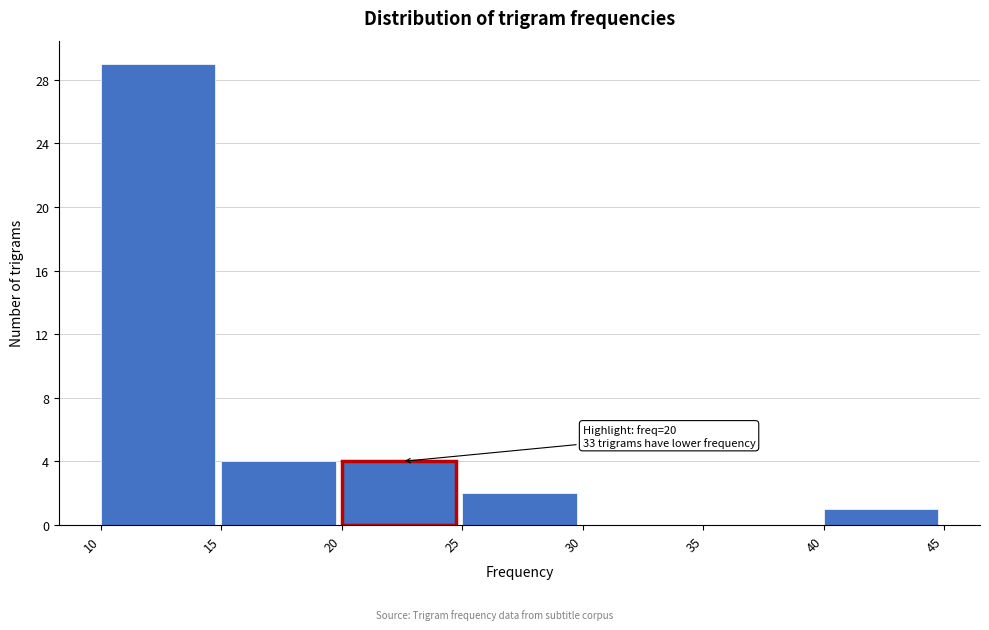

Which range on the x-axis has the tallest bar?

10 to 15